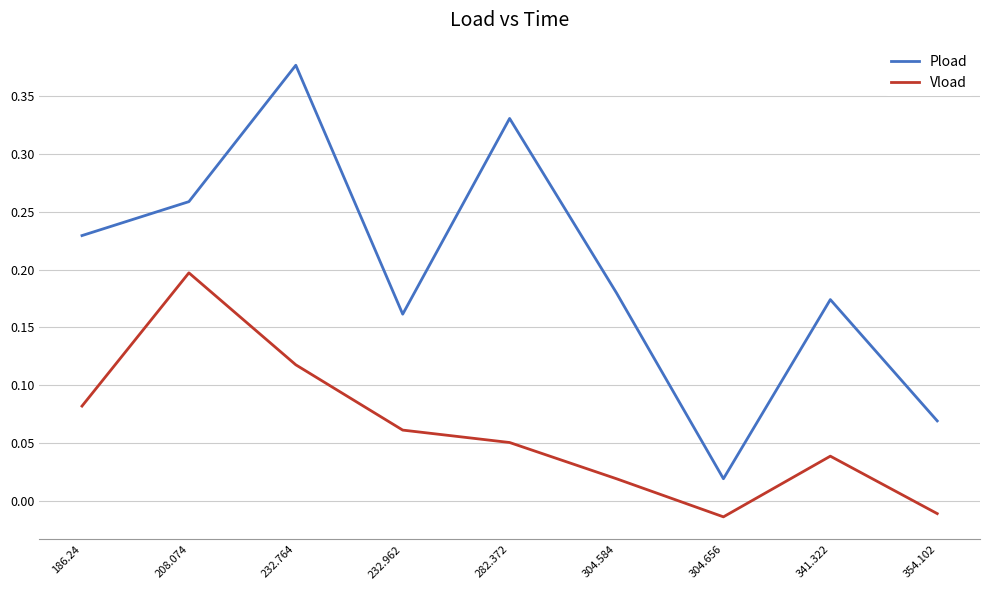

What position from the left is 341.322?

8